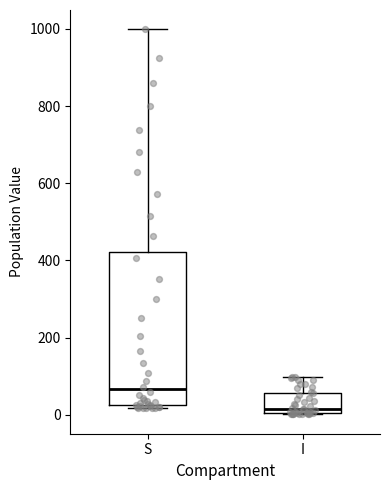

Comparing the boxes themselves (not the whiskers), which one is the tallest?

S